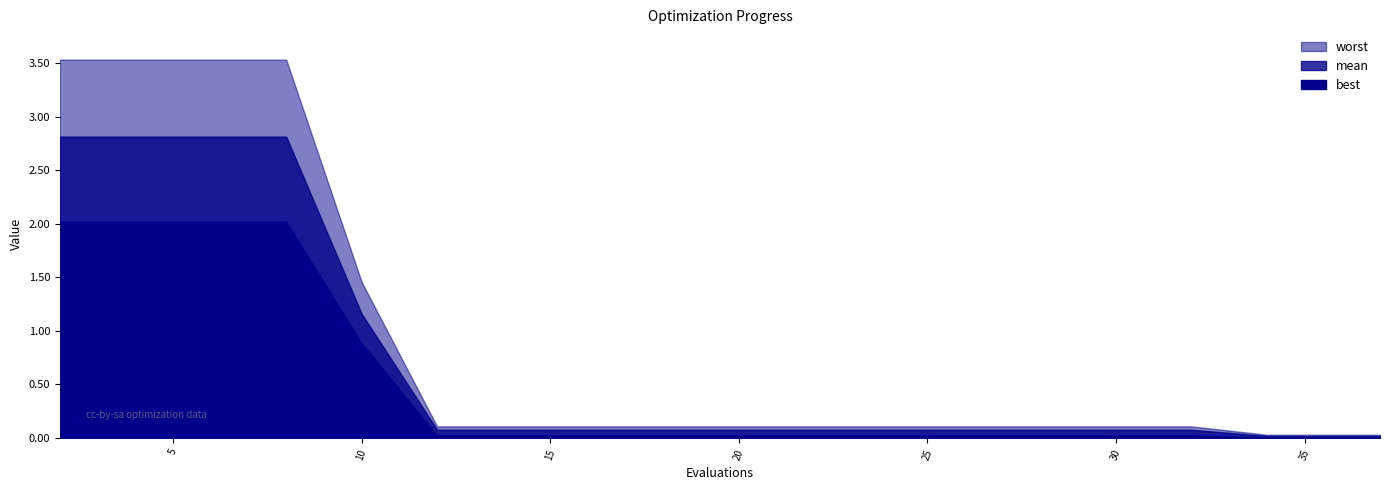

What is the value of the worst point at the 3rd from the left?

3.5